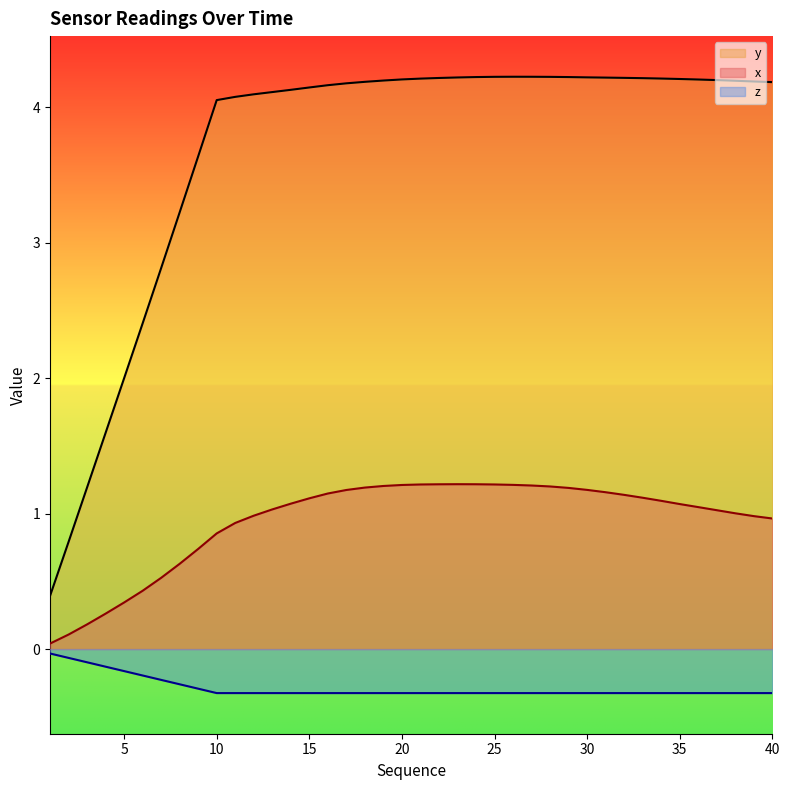

How many data points in y are less than 4?

9